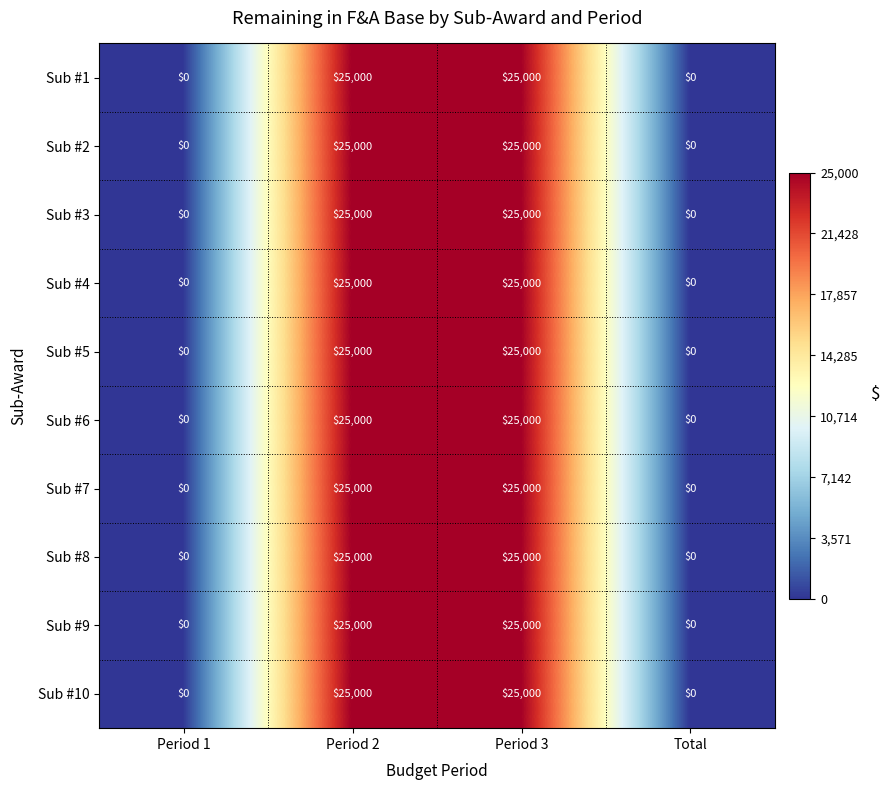

At how many categories does at least one series exceed 20037?

2